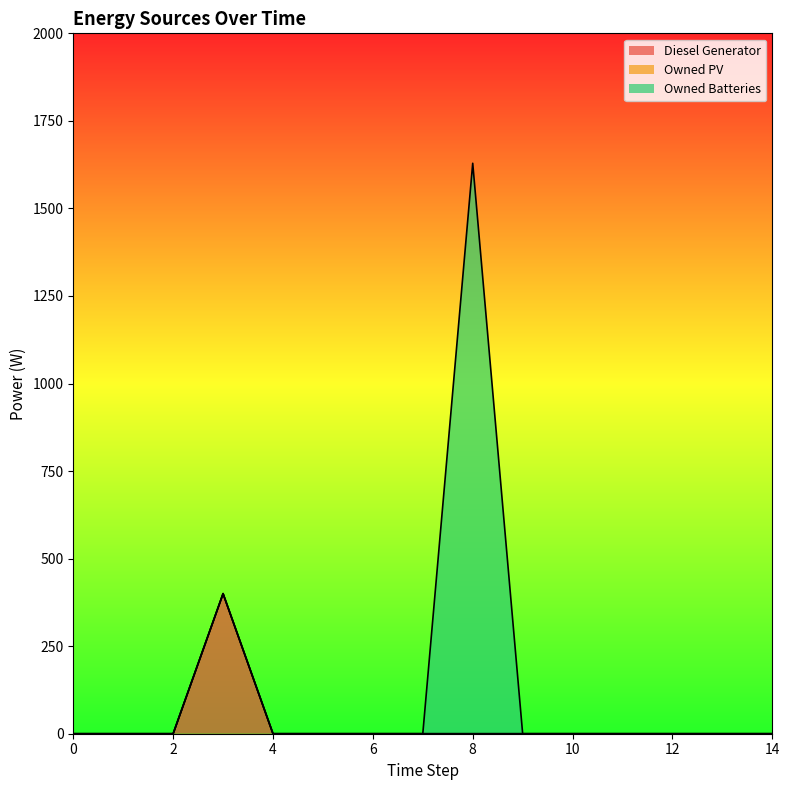

True or false: Owned PV and Diesel Generator intersect in this chart.

False